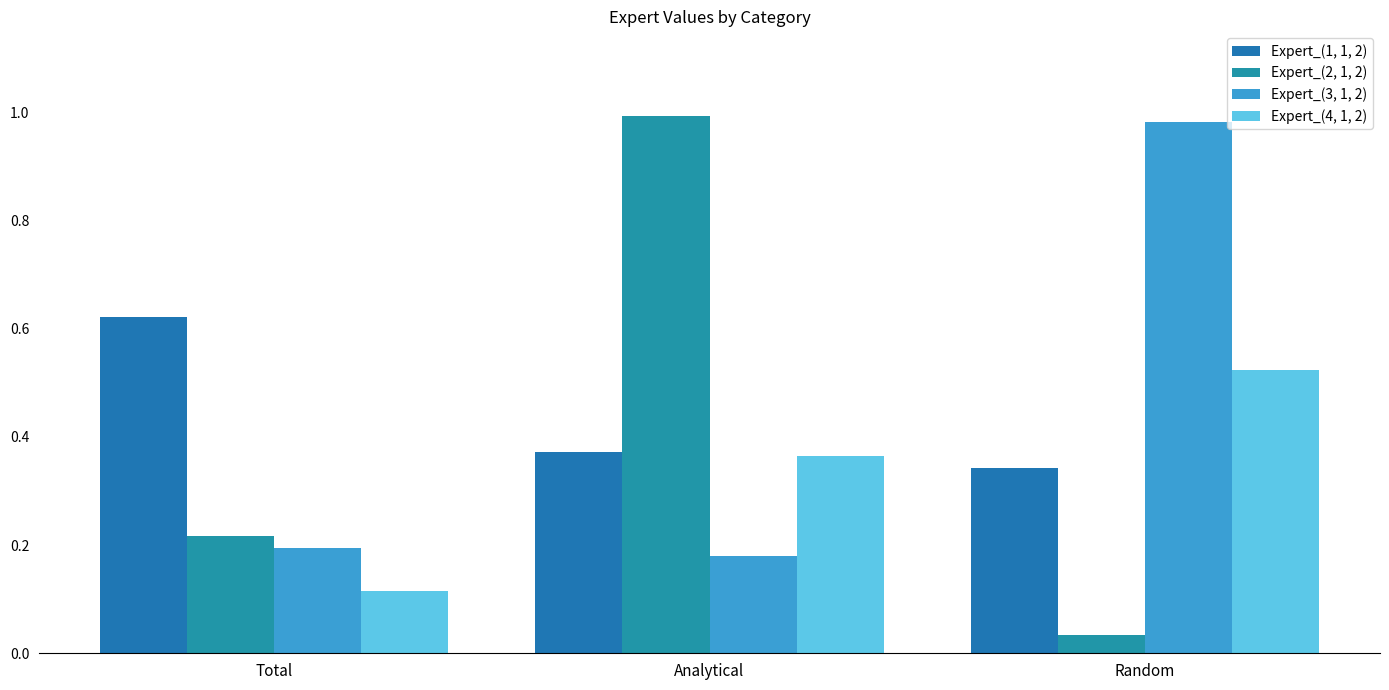

Reading left to right, transcribe all the data shown in this chart.

Expert_(1, 1, 2): 0.6	0.4	0.3
Expert_(2, 1, 2): 0.2	1.0	0.0
Expert_(3, 1, 2): 0.2	0.2	1.0
Expert_(4, 1, 2): 0.1	0.4	0.5